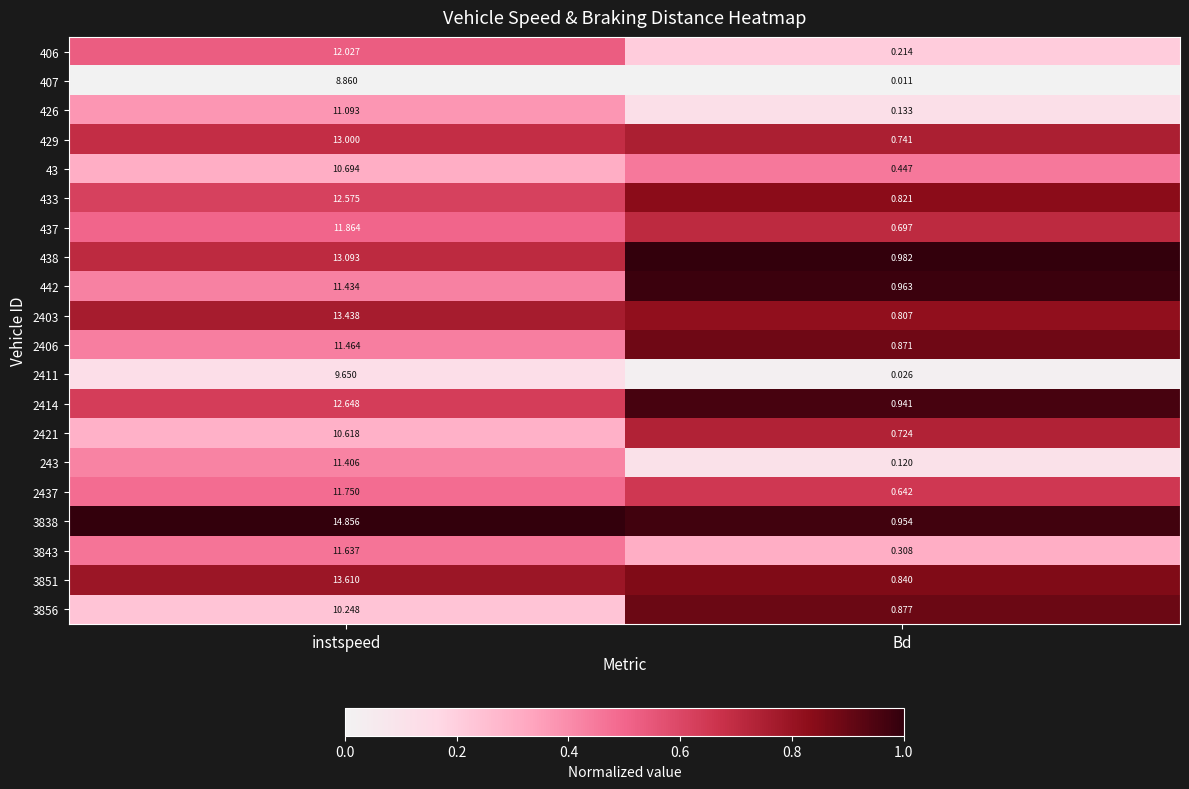

Which series has the widest spread of values?

3838